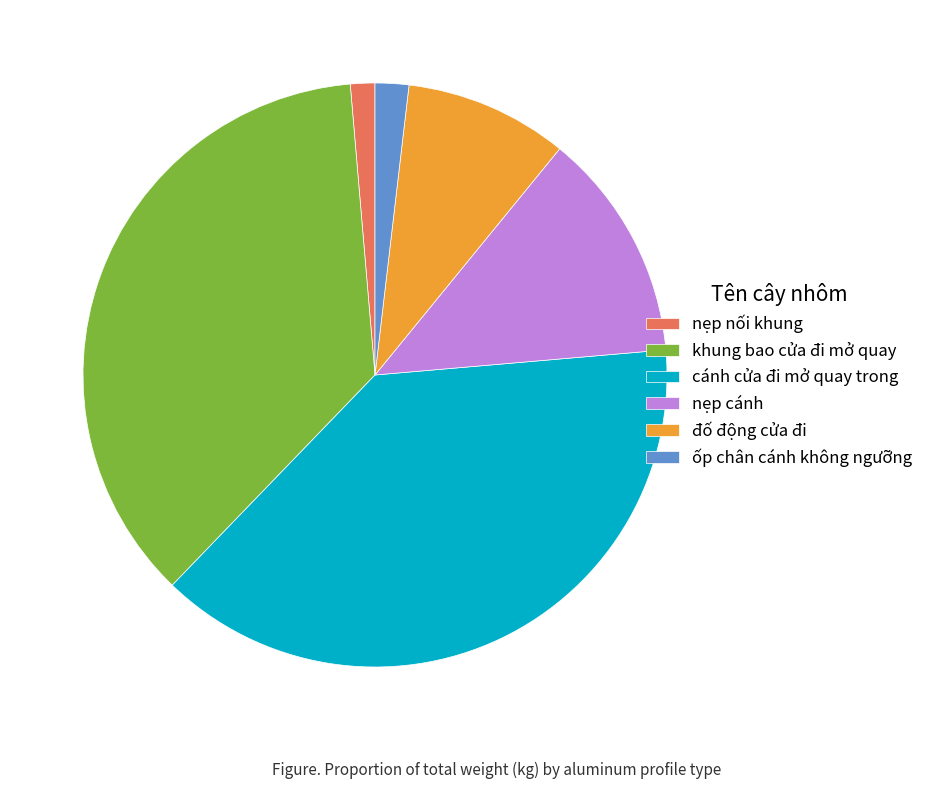

Rank the categories by value from lowest to highest.

nẹp nối khung, ốp chân cánh không ngưỡng, đố động cửa đi, nẹp cánh, khung bao cửa đi mở quay, cánh cửa đi mở quay trong